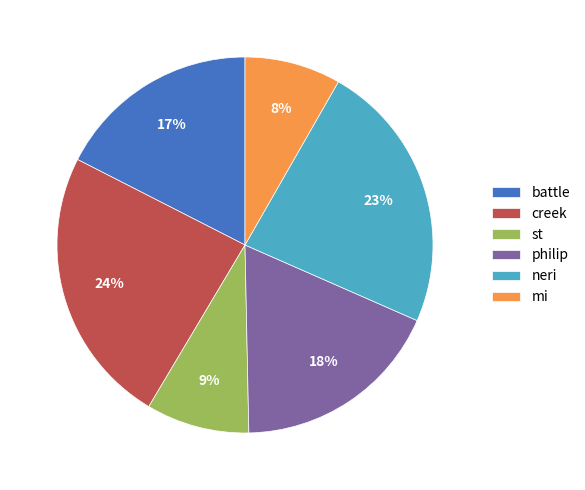

Which has a higher value, battle or philip?

philip